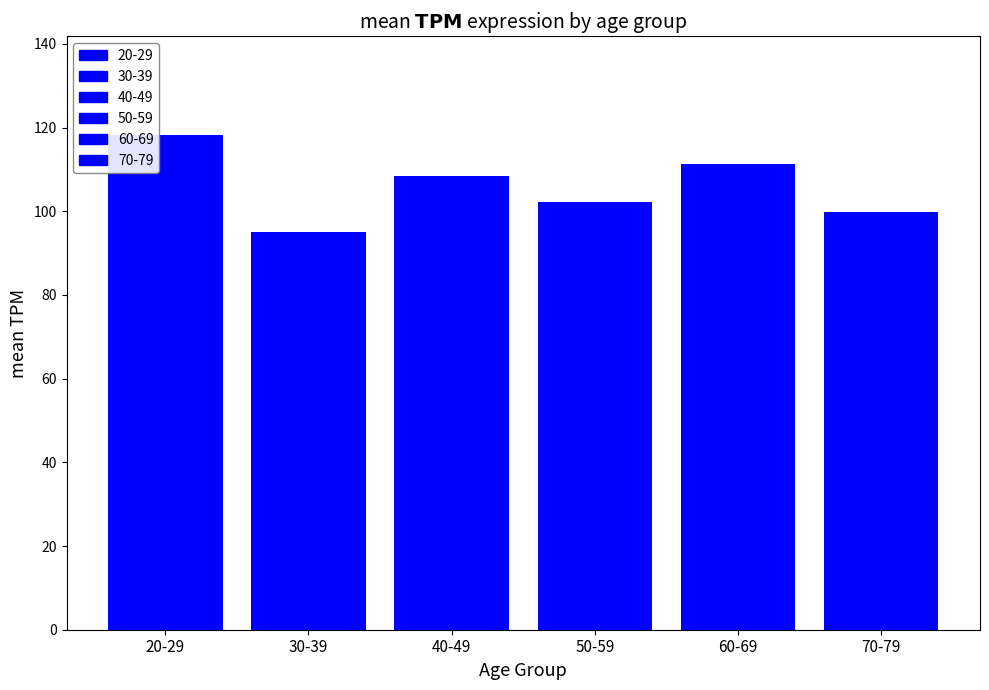

Does the chart contain stacked bars?

No